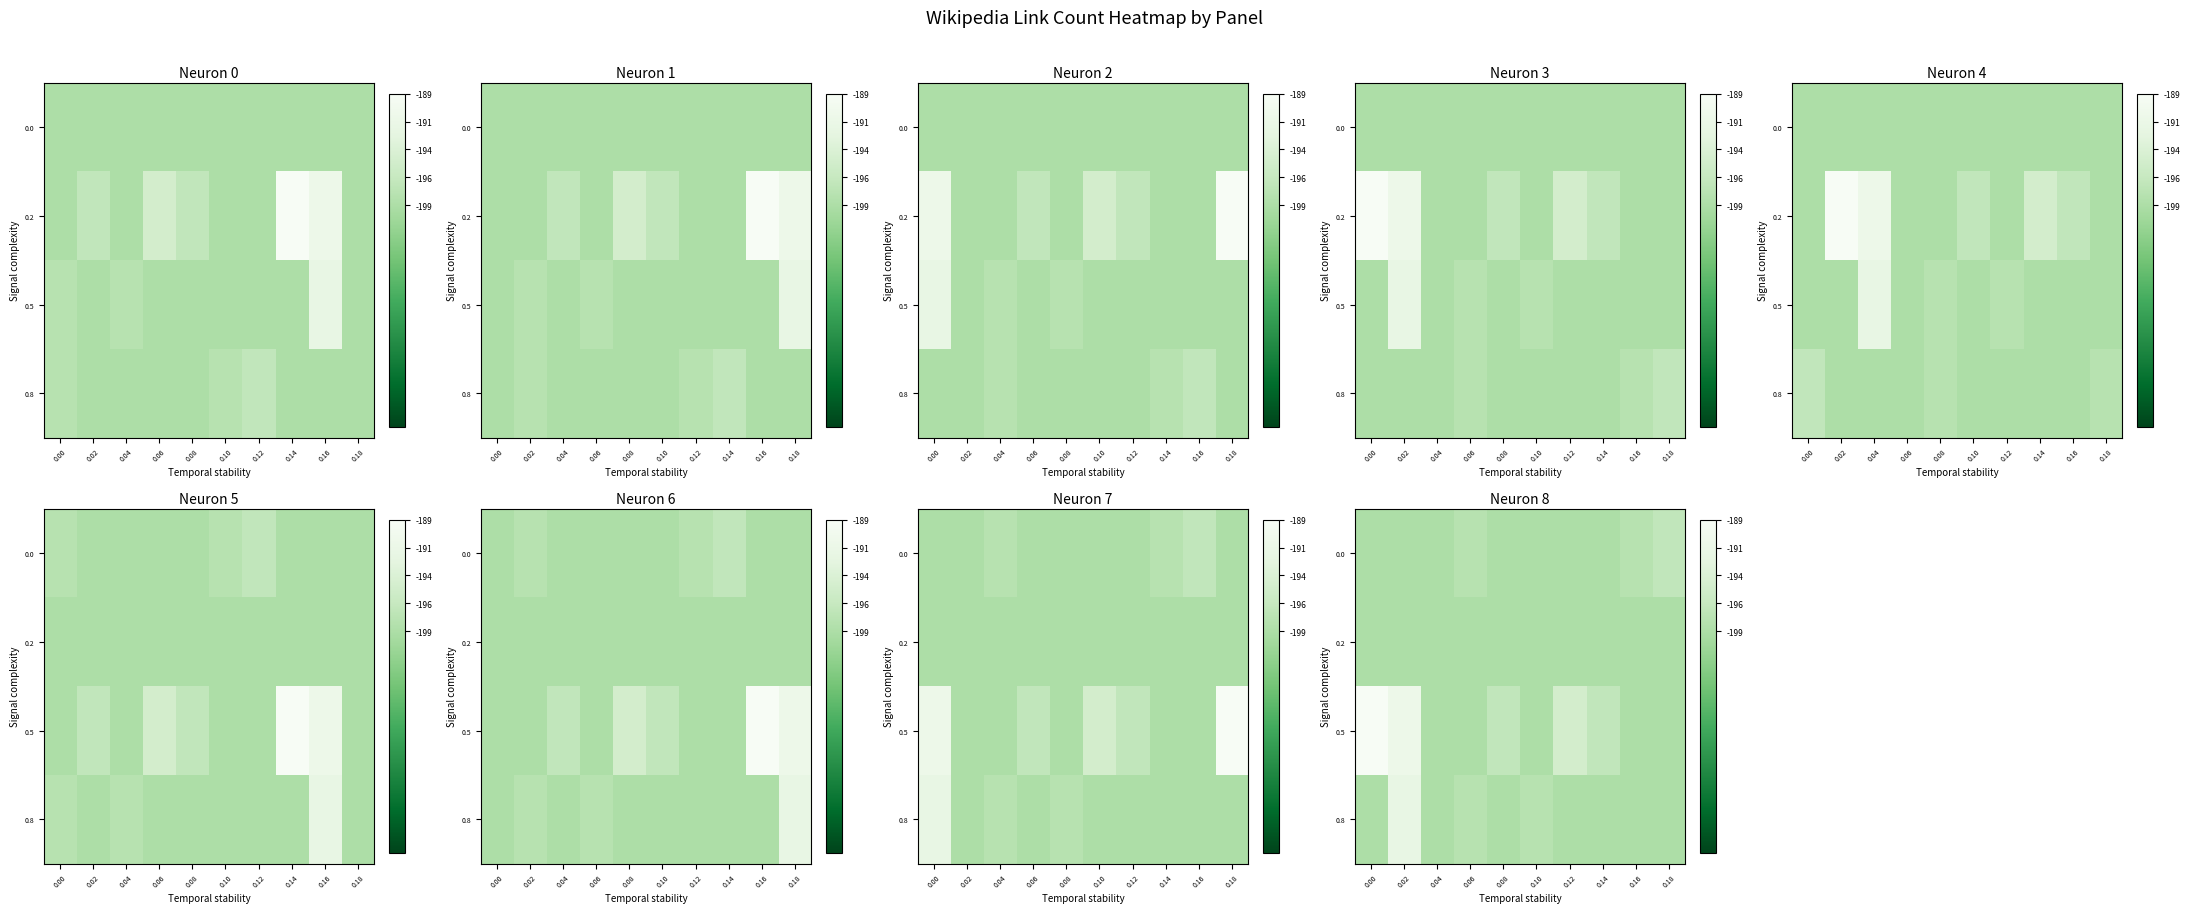

What is the smallest value displayed?

-199